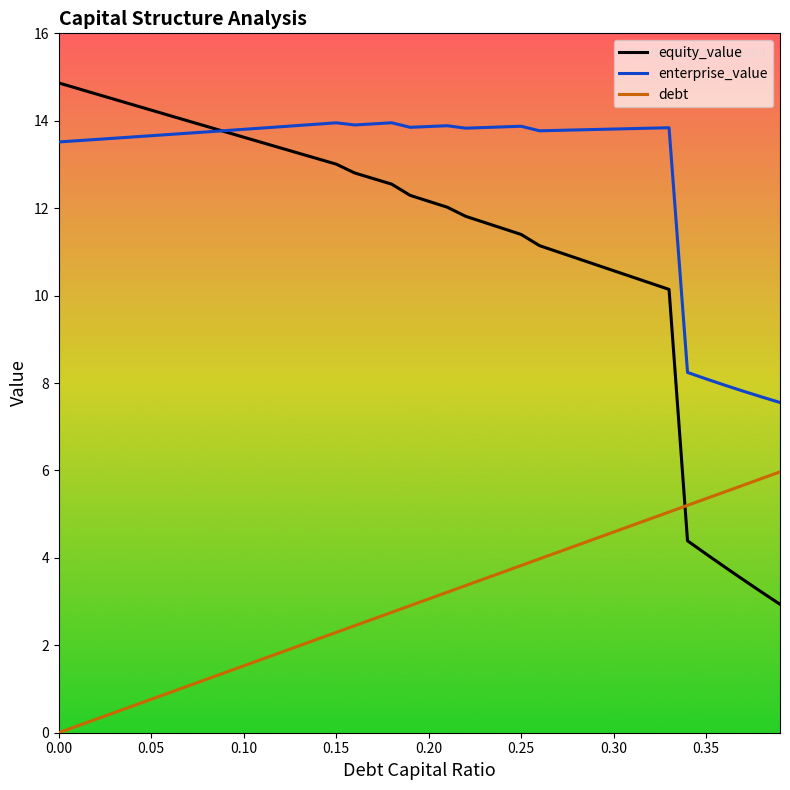

Which series has the largest total across all categories?

enterprise_value